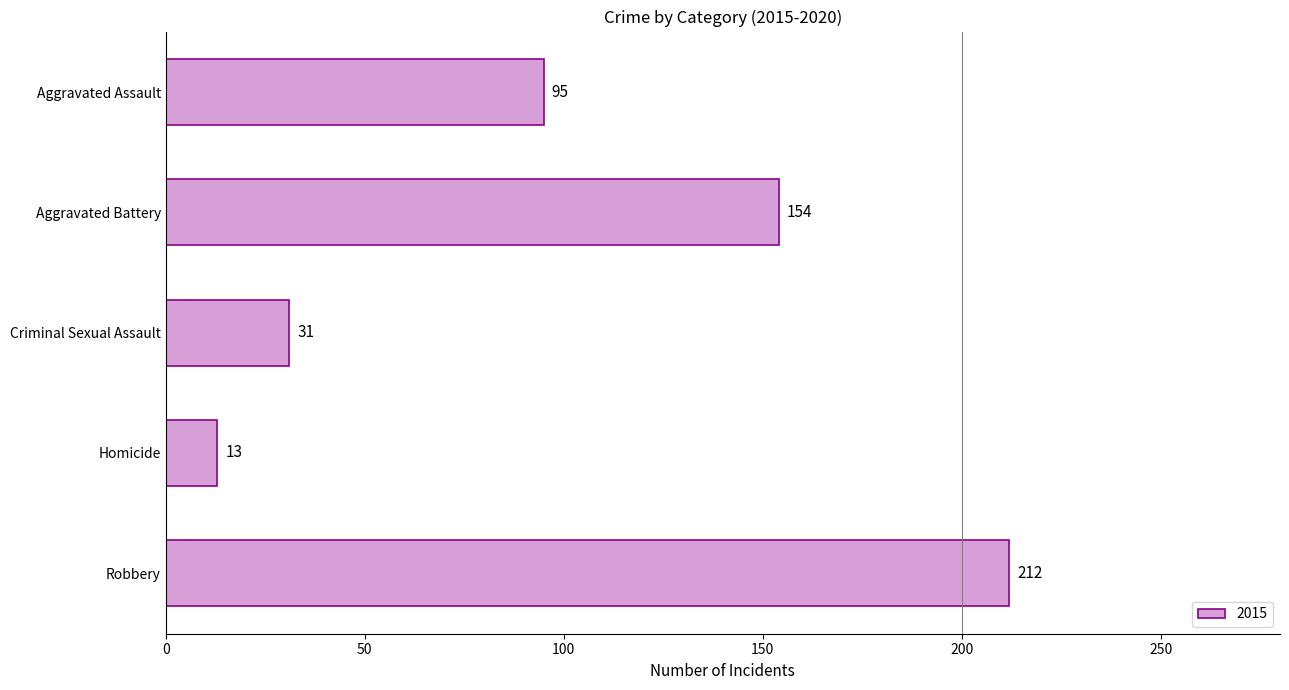

Rank the categories by value from lowest to highest.

Homicide, Criminal Sexual Assault, Aggravated Assault, Aggravated Battery, Robbery